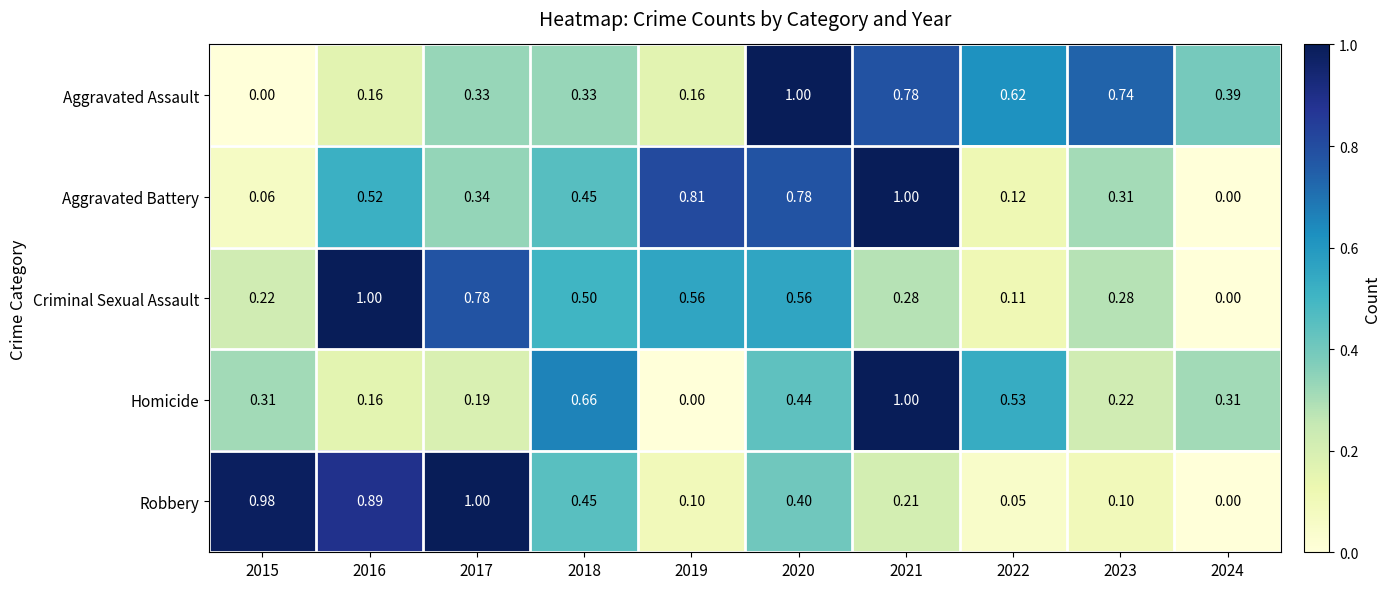

At 2023, list the series in order from largest to smallest.

Aggravated Assault, Aggravated Battery, Criminal Sexual Assault, Homicide, Robbery